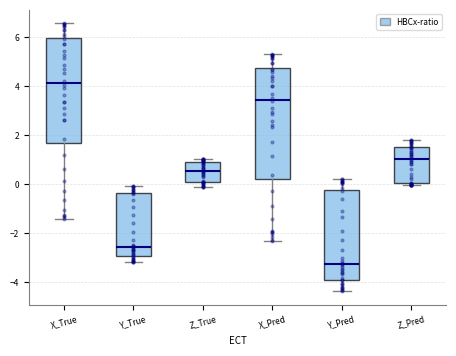

Where does the upper whisker of the box for Z_Pred end on the y-axis? The values are not printed on the chart, so give them approximately, as read against the axis.

1.8